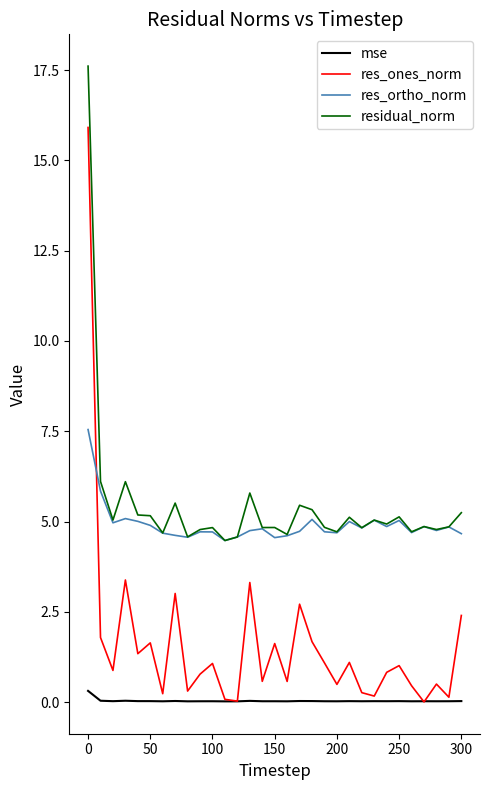

Rank the series by their maximum value, from highest to lowest.

residual_norm, res_ones_norm, res_ortho_norm, mse